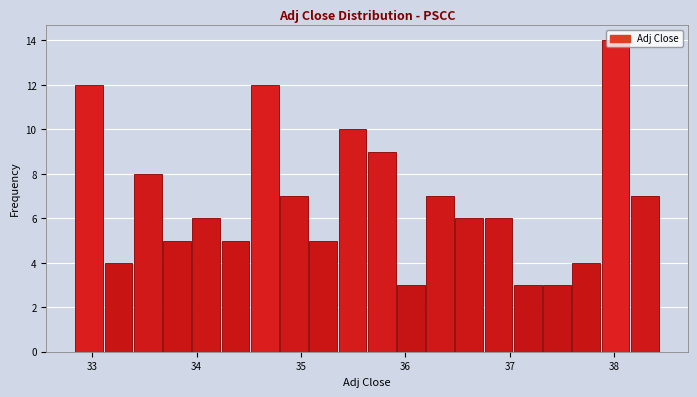

Around what value on the x-axis is the tallest bar? Give the approximate position of its centre, as read against the axis.

38.0